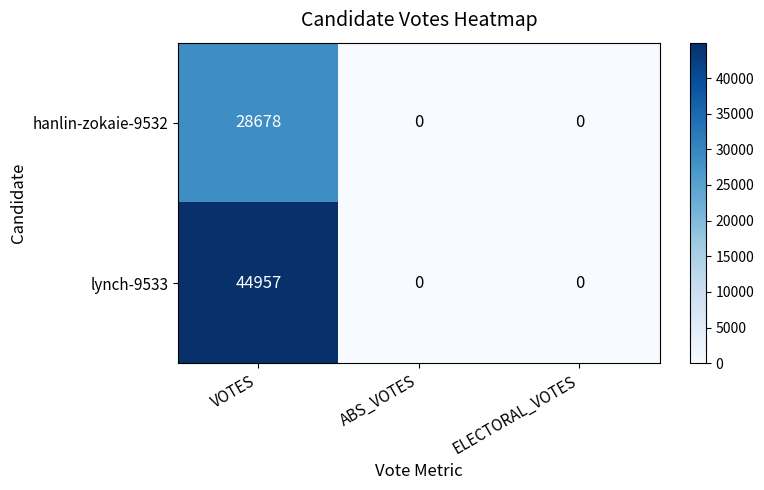

Which label corresponds to the largest value in the chart?

VOTES